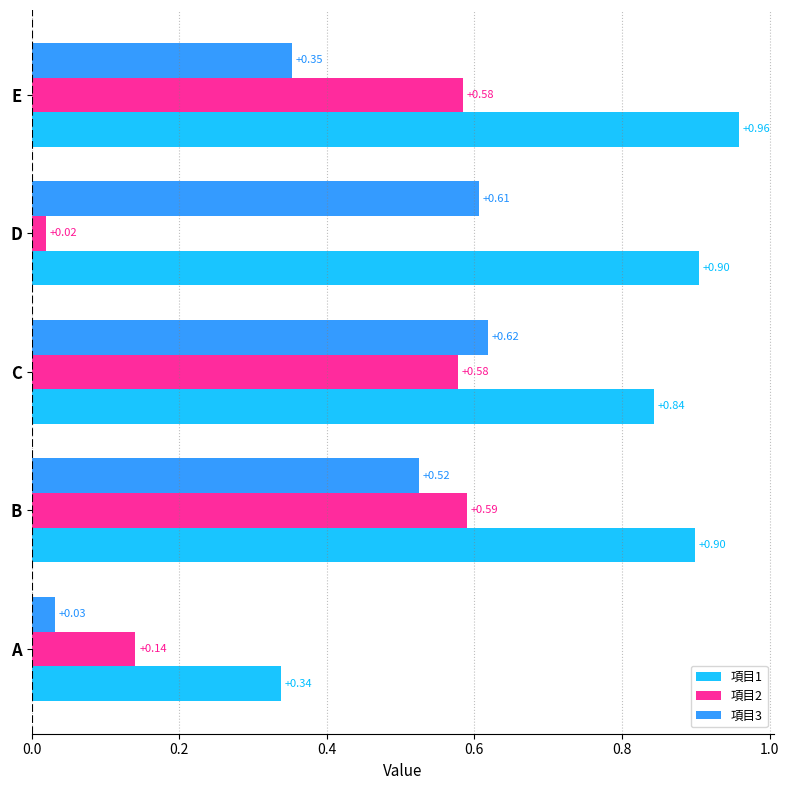

List the series in order of their peak value, lowest first.

項目2, 項目3, 項目1